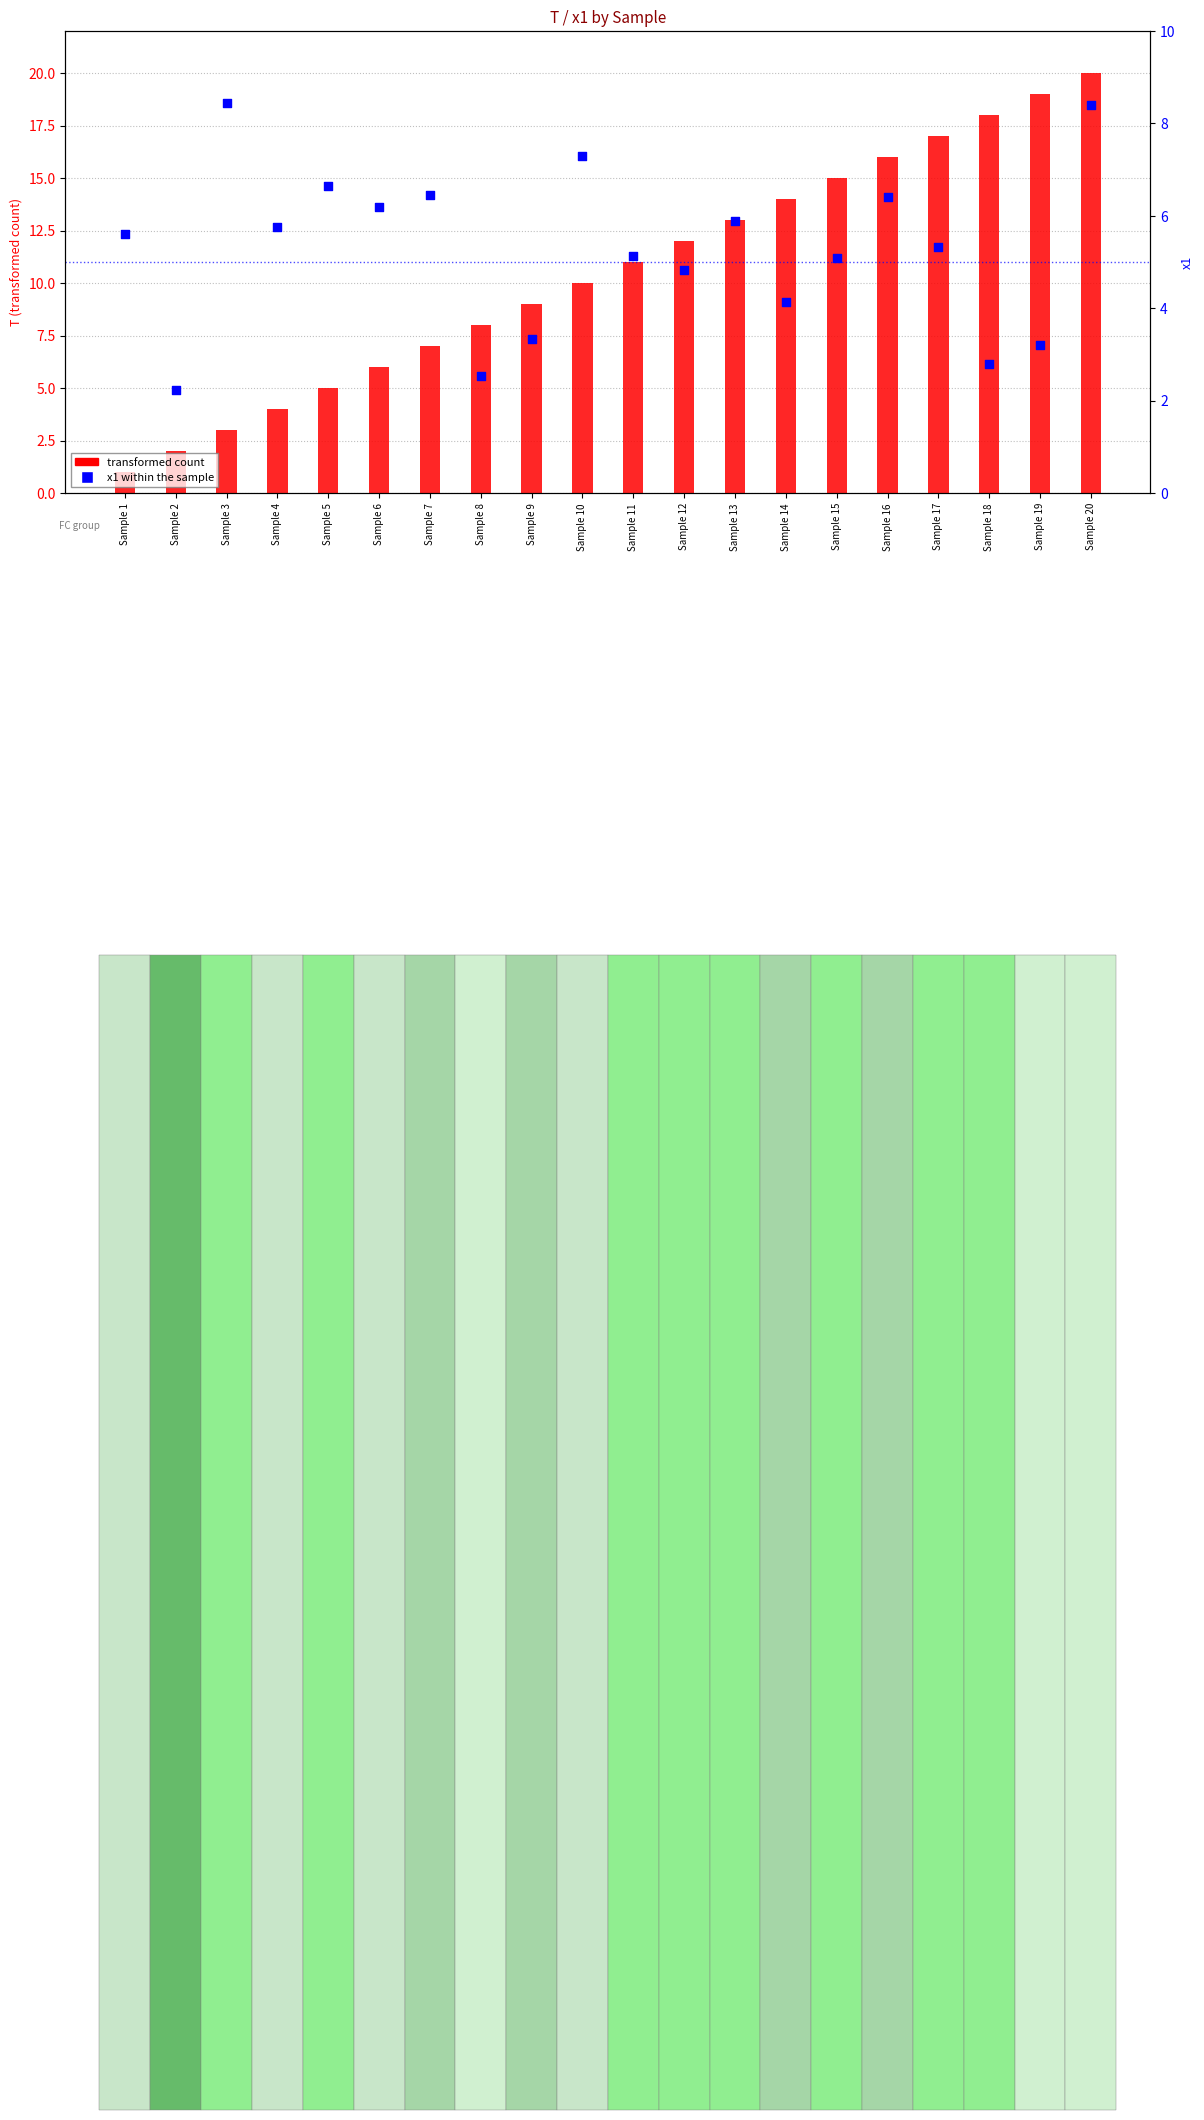

What is the total value across all series at Sample 13?

18.9